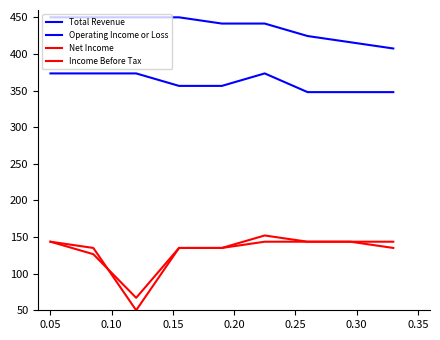

How many lines are shown in the chart?

4